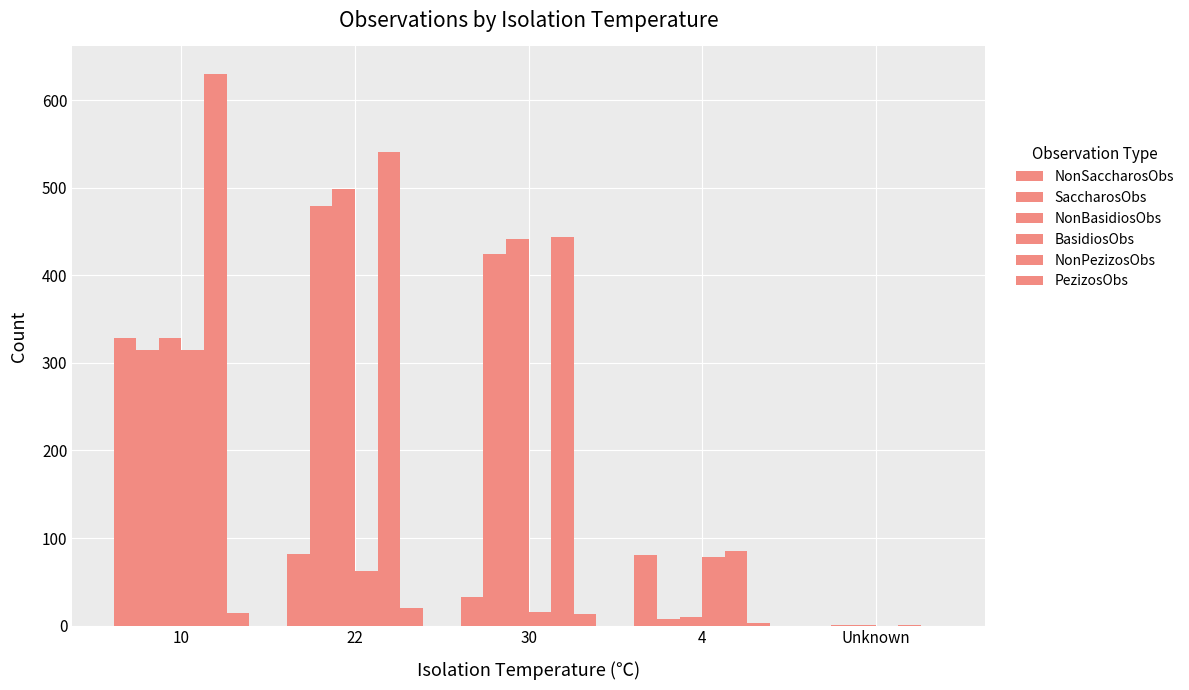

Are the bars horizontal?

No